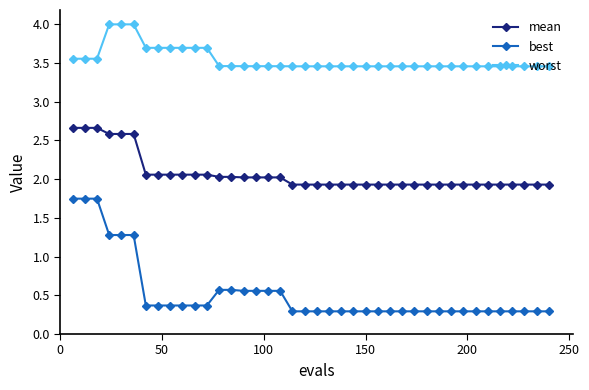

List the series in order of their peak value, lowest first.

best, mean, worst